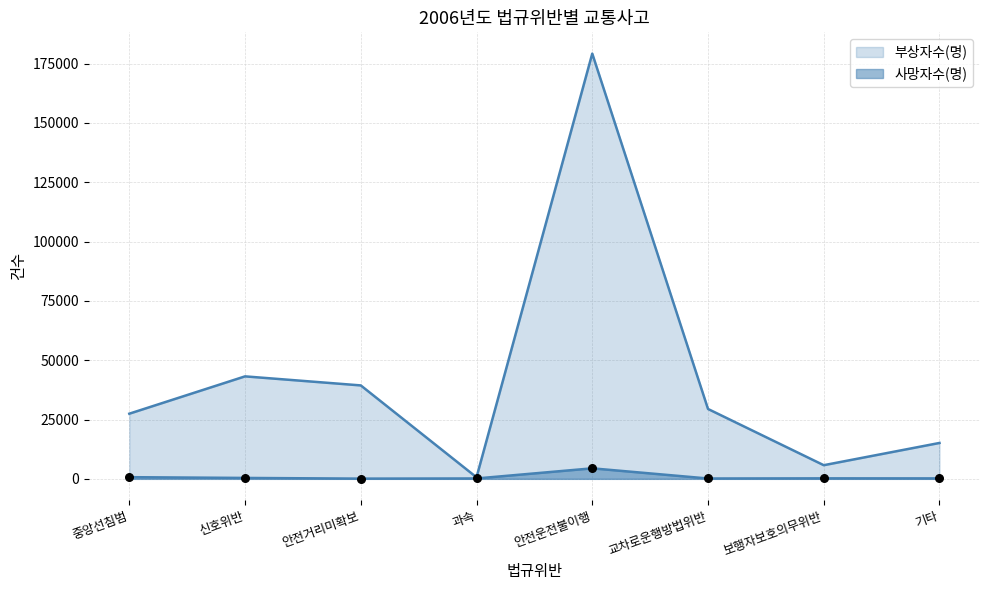

What are all the series names shown in the legend?

사망자수(명), 부상자수(명)